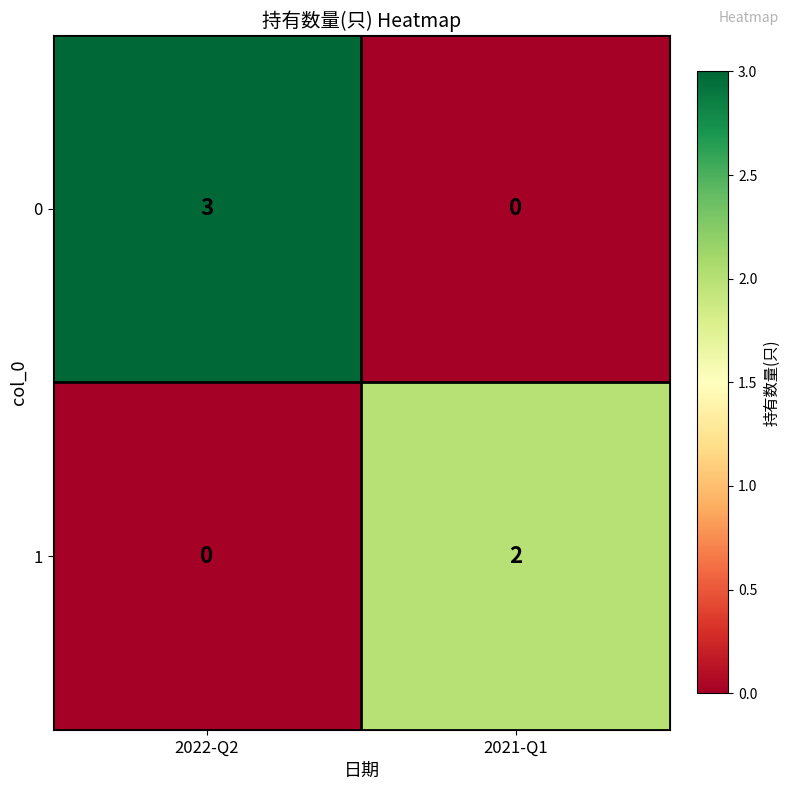

At which label is 0 closest to 1?

2021-Q1